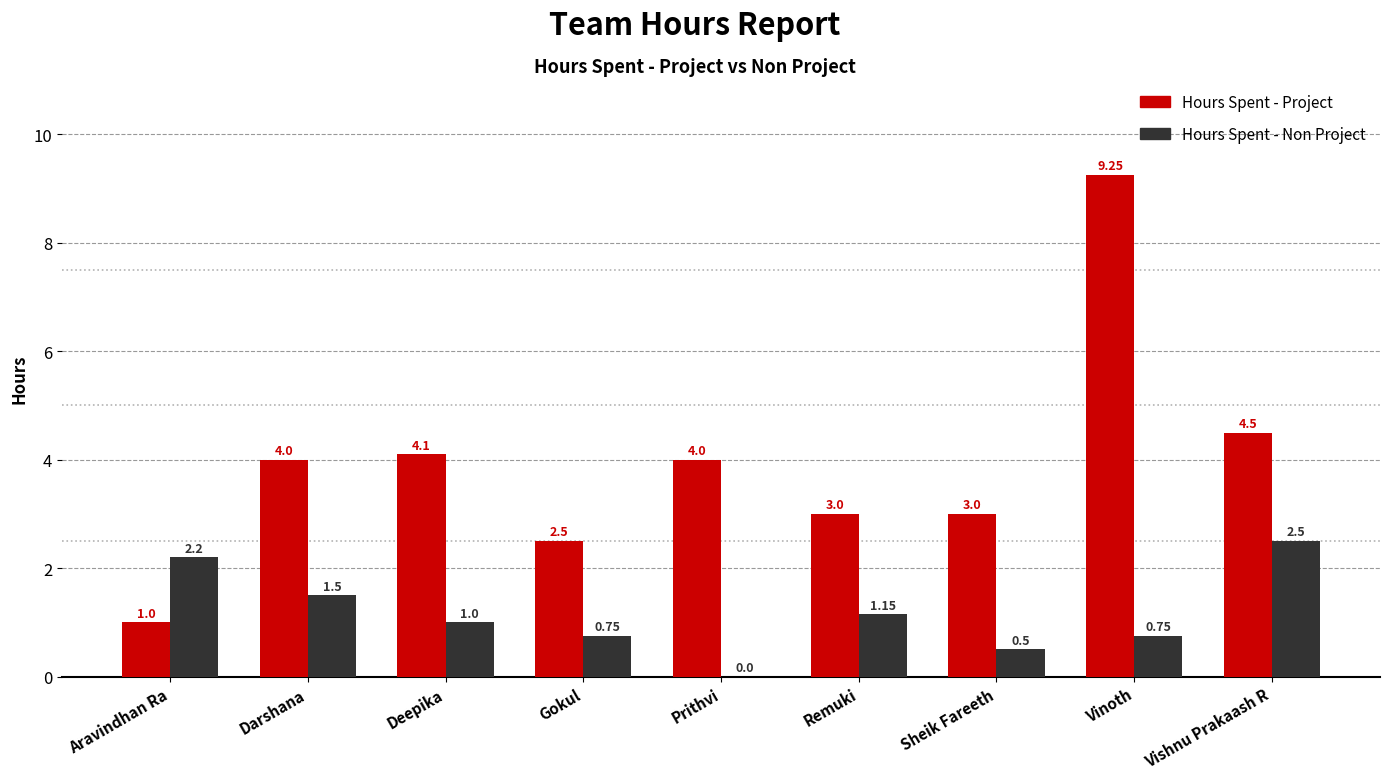

Which series changed the most between Prithvi and Vishnu Prakaash R?

Hours Spent - Non Project